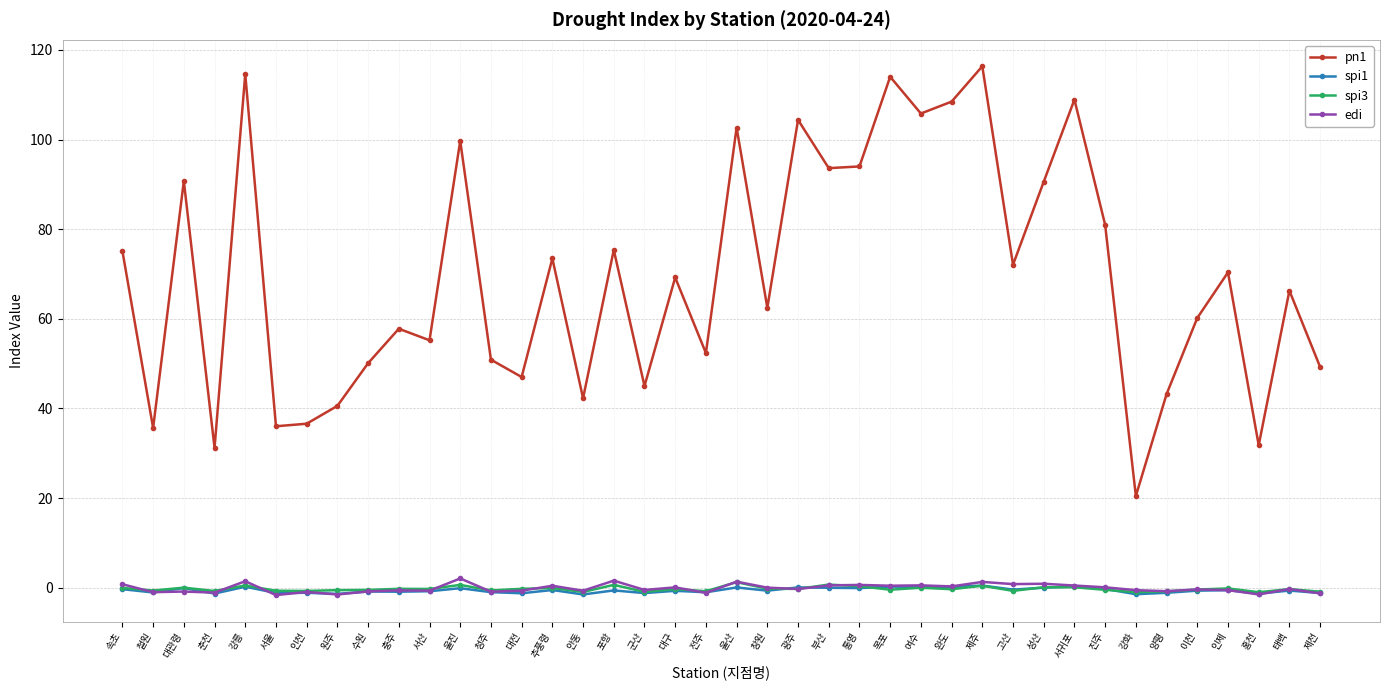

Which series changed the most between 울진 and 통영?

pn1